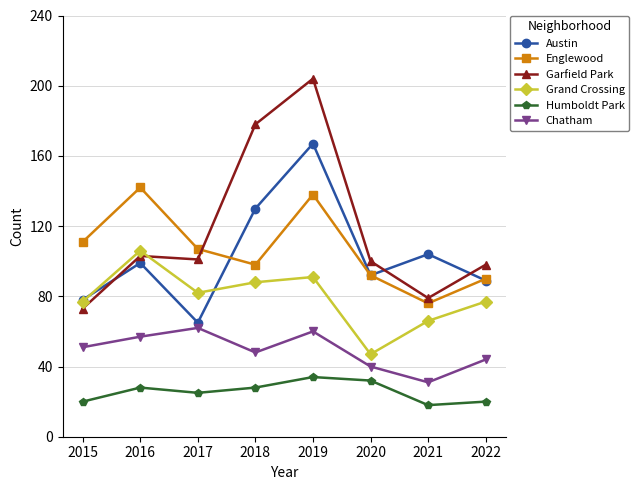

The Garfield Park series shows 178 at 2018. True or false?

True